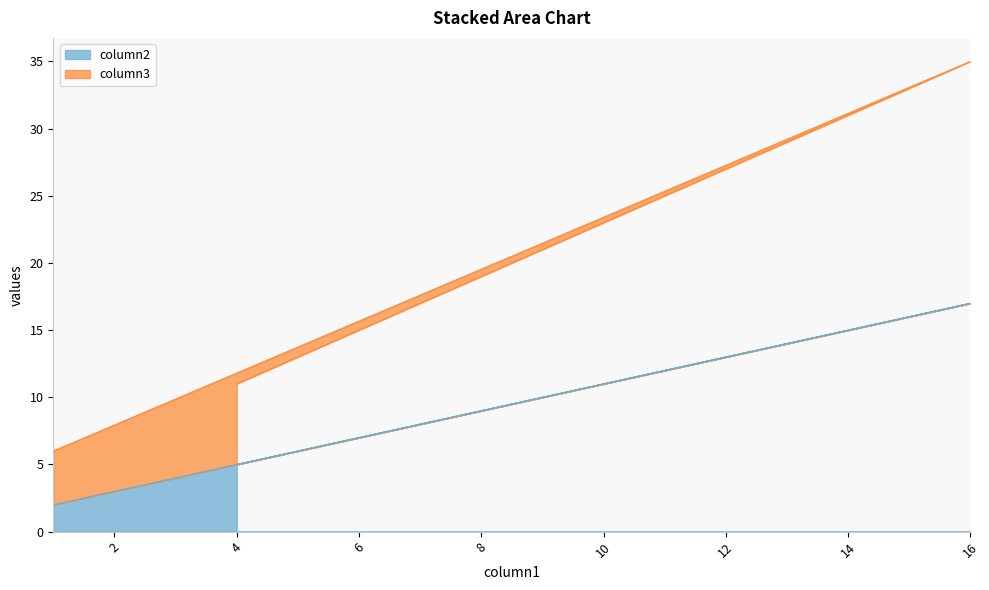

Is it true that column2 equals 17 at 16?

True